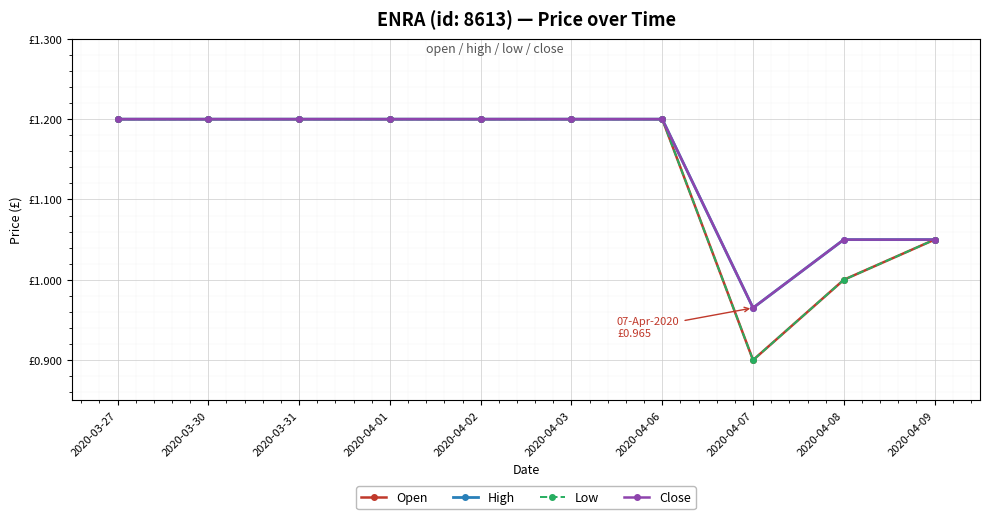

True or false: Open and High cross at least once.

False